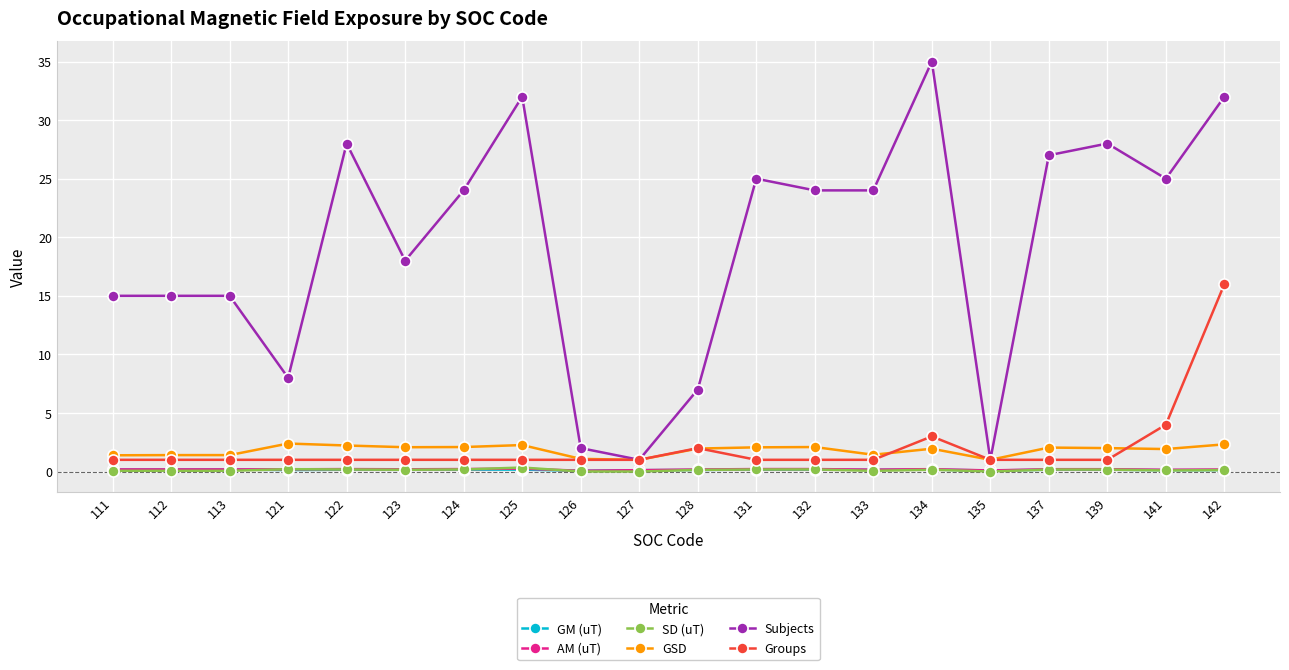

True or false: Subjects and SD (uT) intersect in this chart.

False